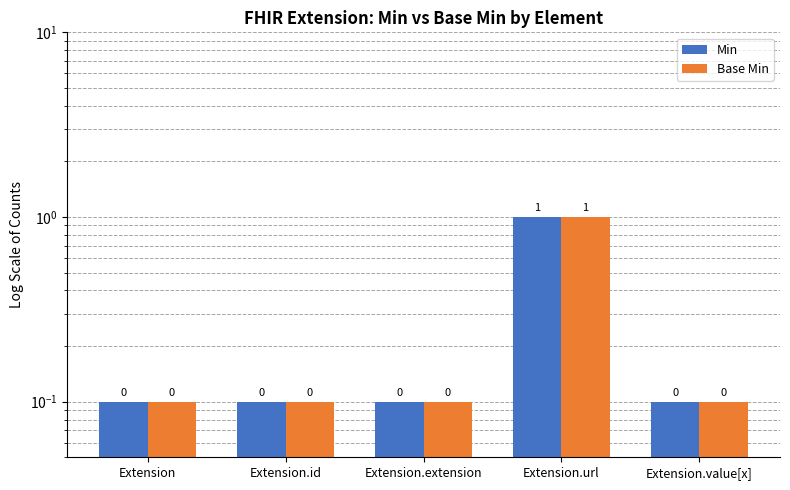

Reading right to left, extract all data points from this chart.

Min: 0.1	1.0	0.1	0.1	0.1
Base Min: 0.1	1.0	0.1	0.1	0.1